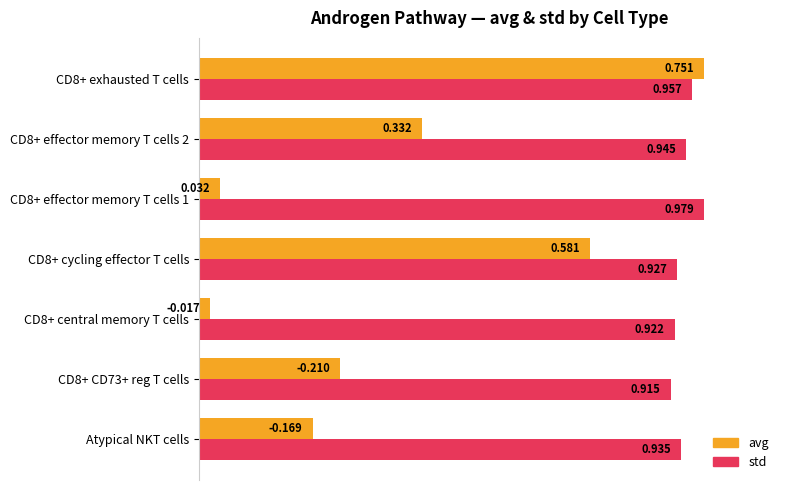

At which category is the sum across all series the highest?

CD8+ exhausted T cells